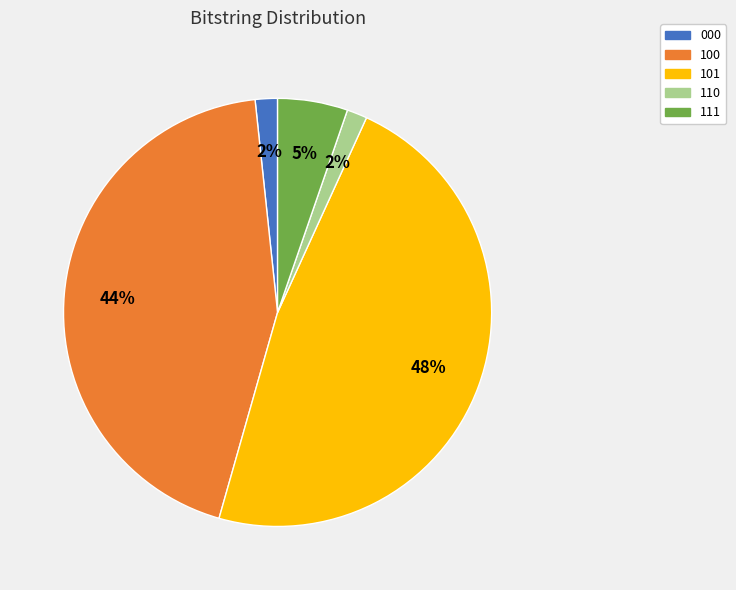

To the nearest percent, what percentage of the pie is 111?

5%